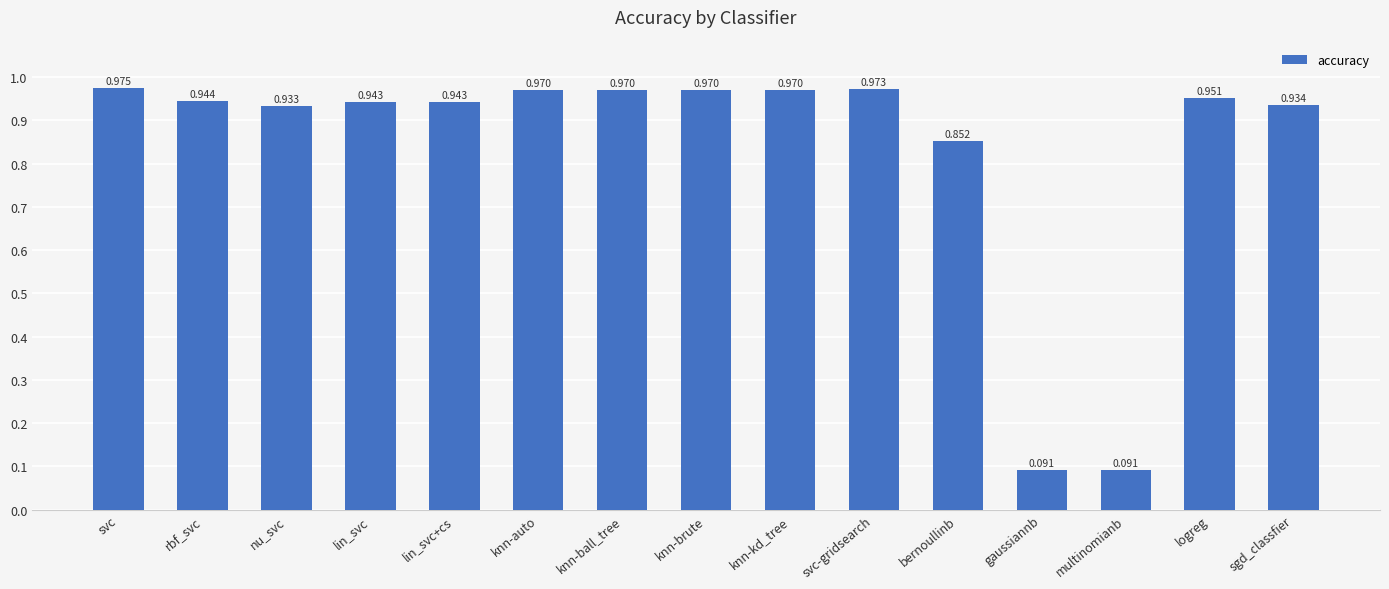

What is the sum of all values?

12.5